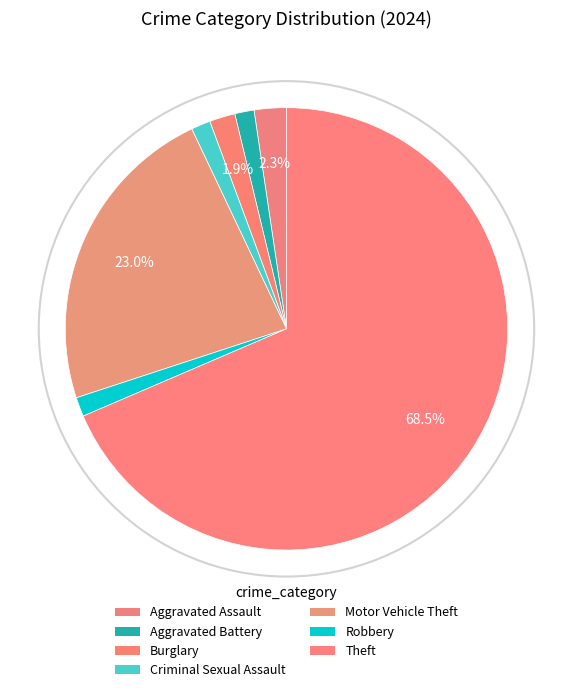

Count the number of slices in the pie.

7